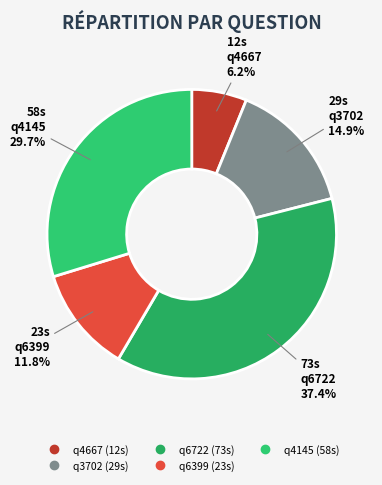

What is the total percentage of q3702 and q4667?

21.0%